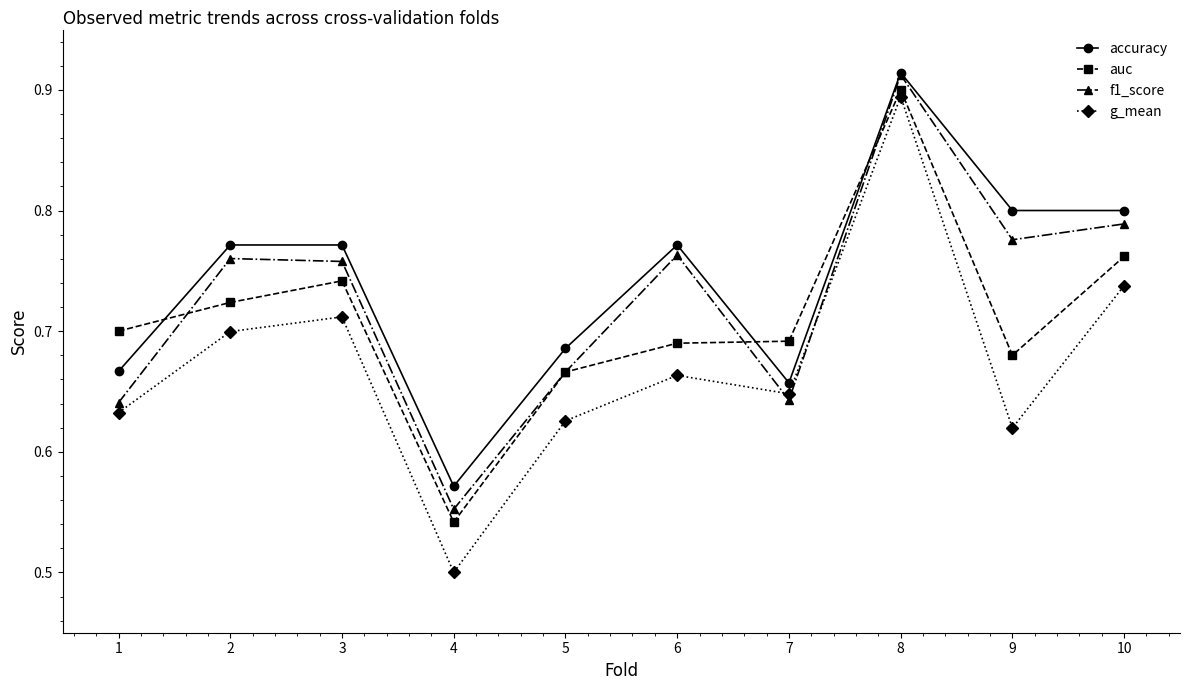

How many accuracy values are between 0 and 1?

10